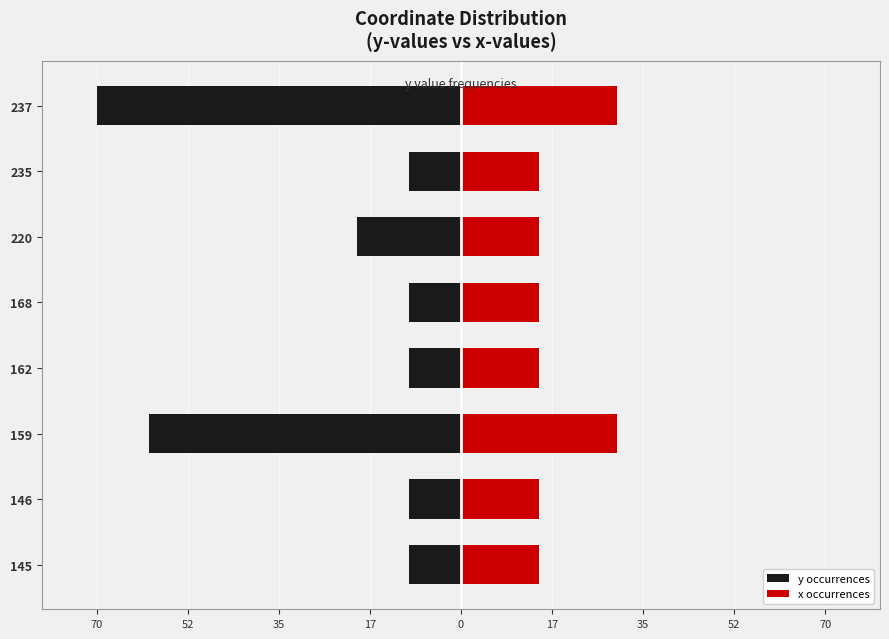

Reading left to right, transcribe all the data shown in this chart.

y occurrences: -10	-10	-60	-10	-10	-20	-10	-70
x occurrences: 15	15	30	15	15	15	15	30